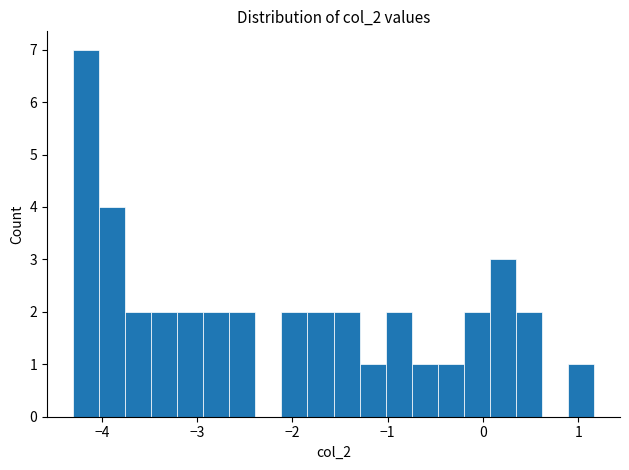

Around what value on the x-axis is the tallest bar? Give the approximate position of its centre, as read against the axis.

-4.2